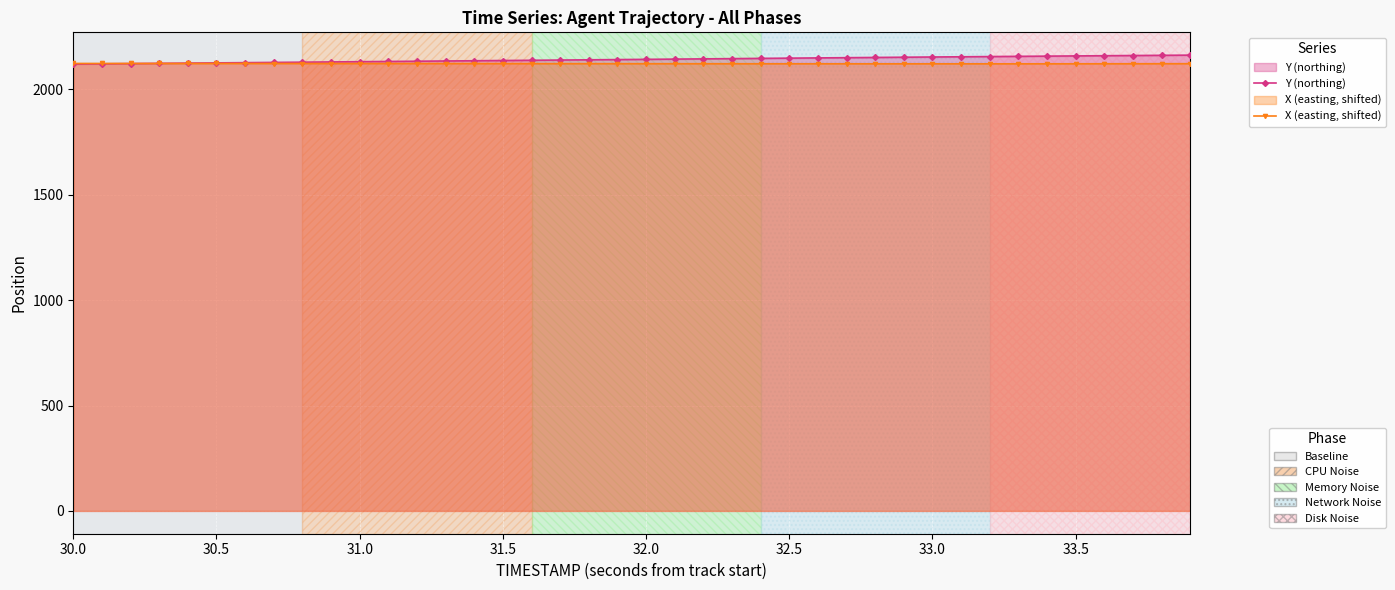

Which label corresponds to the smallest value in the chart?

30.0